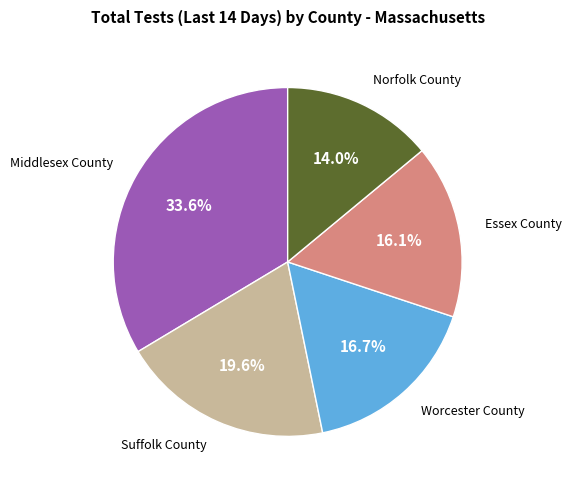

Does any single category account for the majority?

No